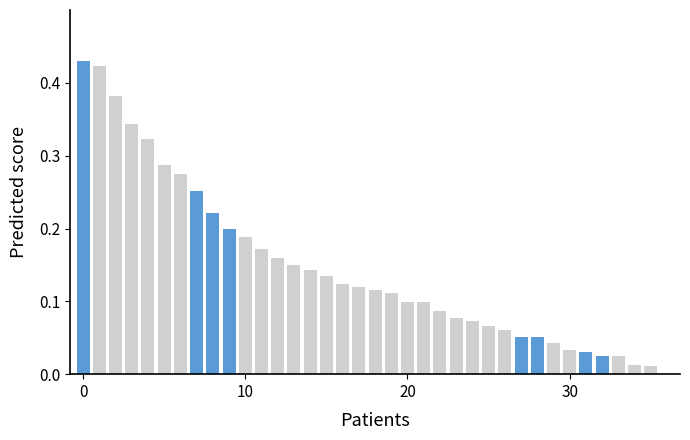

What is the label of the 5th bar from the left?

4